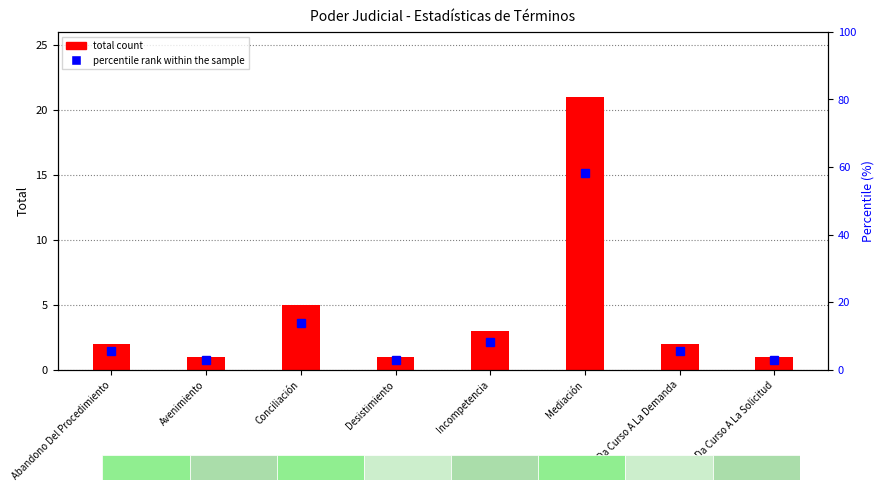

The percentile rank within the sample series shows 3.1 at Abandono Del Procedimiento. True or false?

False